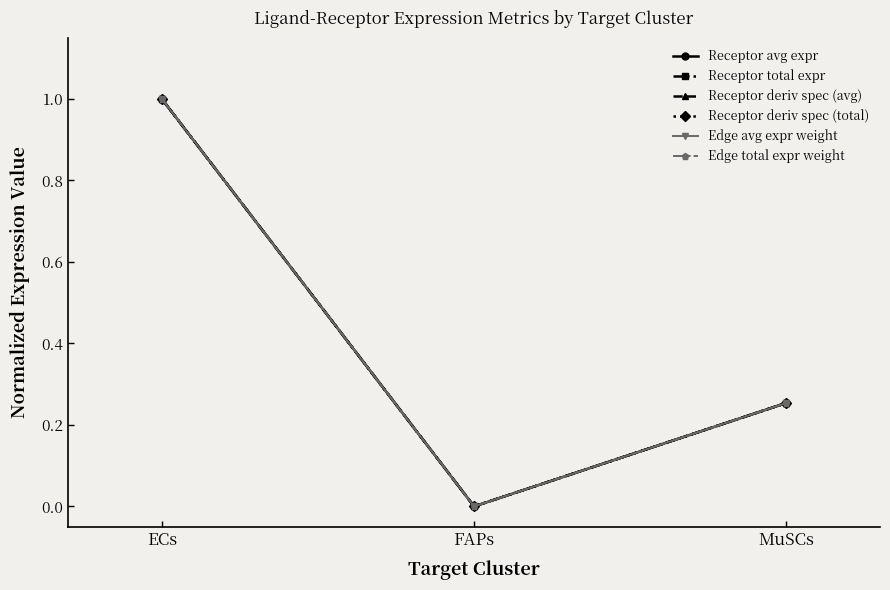

What is the average value of the Receptor deriv spec (avg) series?

0.4